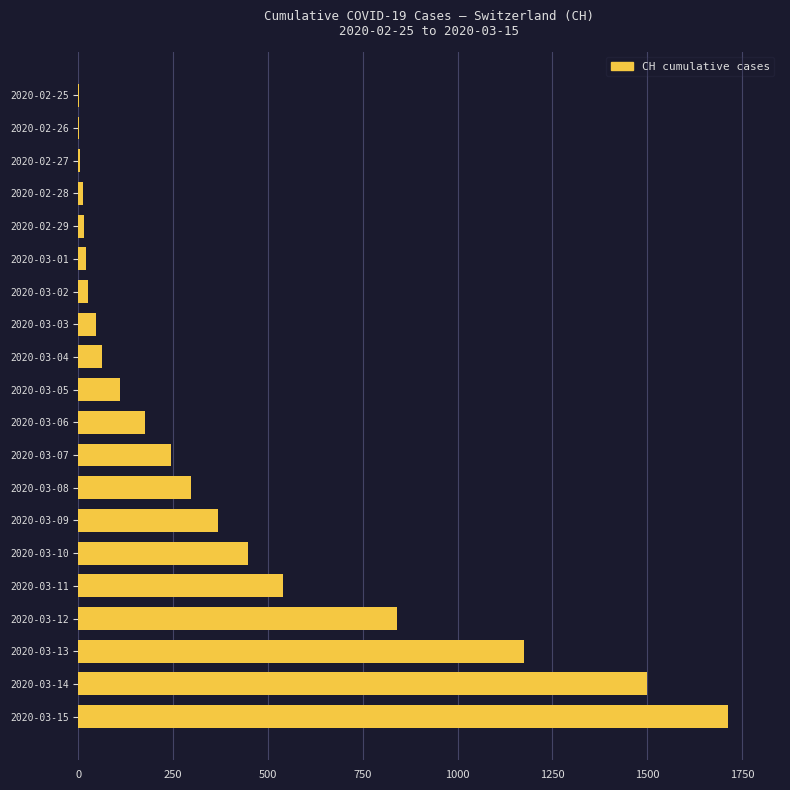

What is the change in value from 2020-03-04 to 2020-03-08?

+235